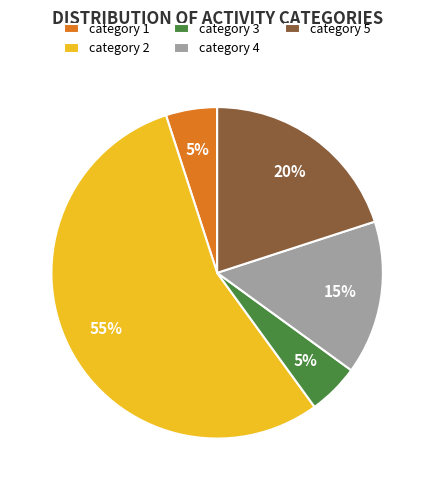

Is it true that category 4 is 4% of the pie?

False